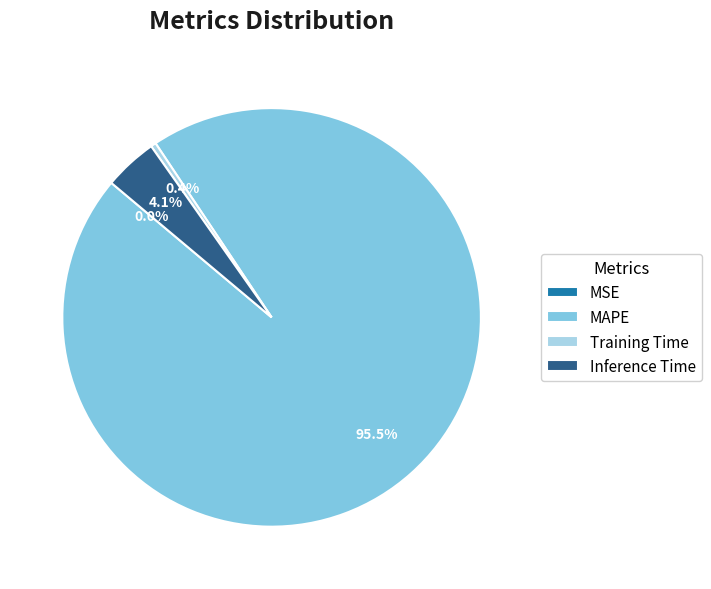

Which has a higher value, Training Time or MAPE?

MAPE